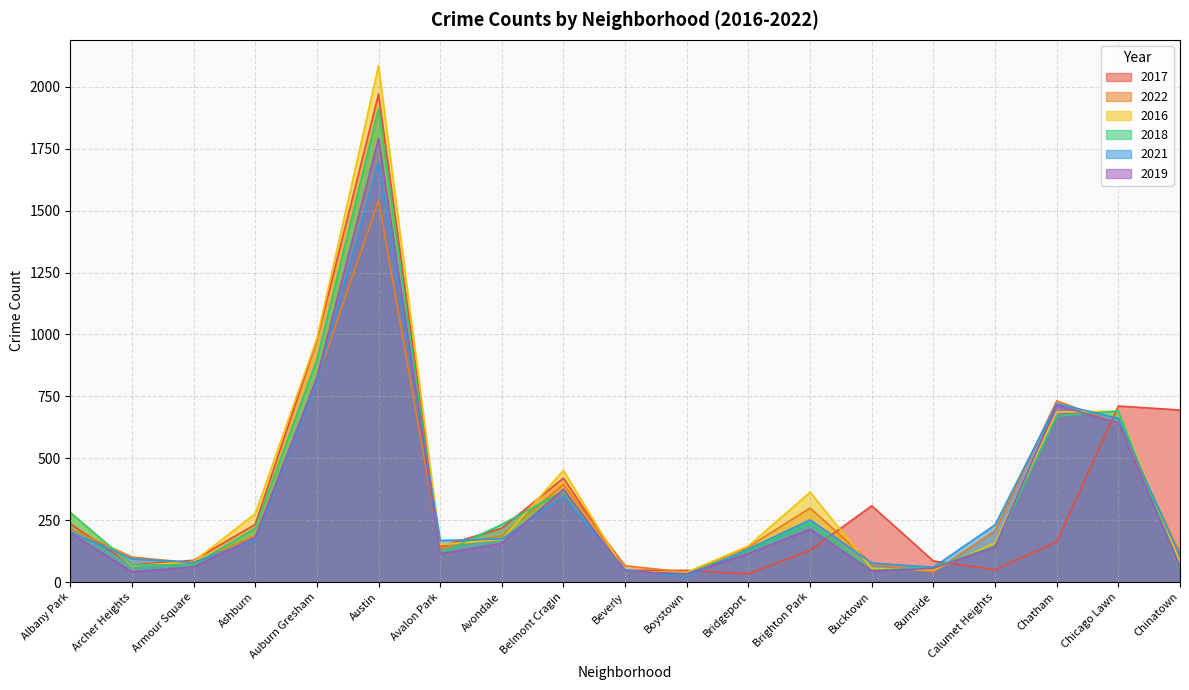

What is the label of the 1st point from the left?

Albany Park